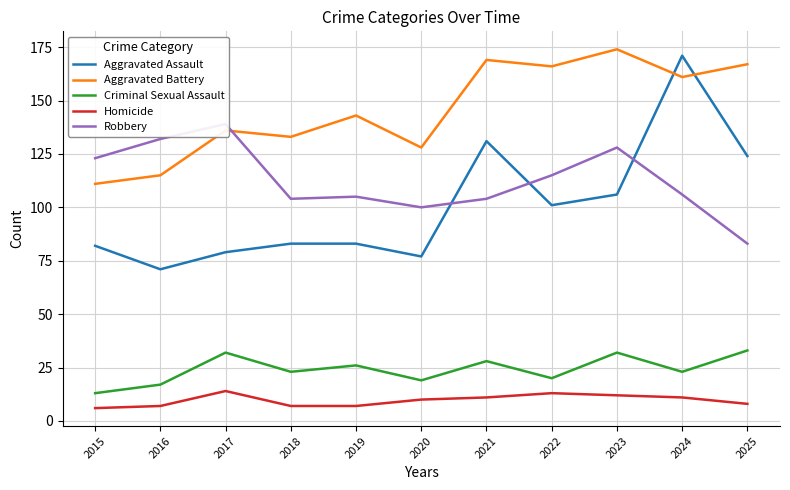

At which category is the sum across all series the highest?

2024